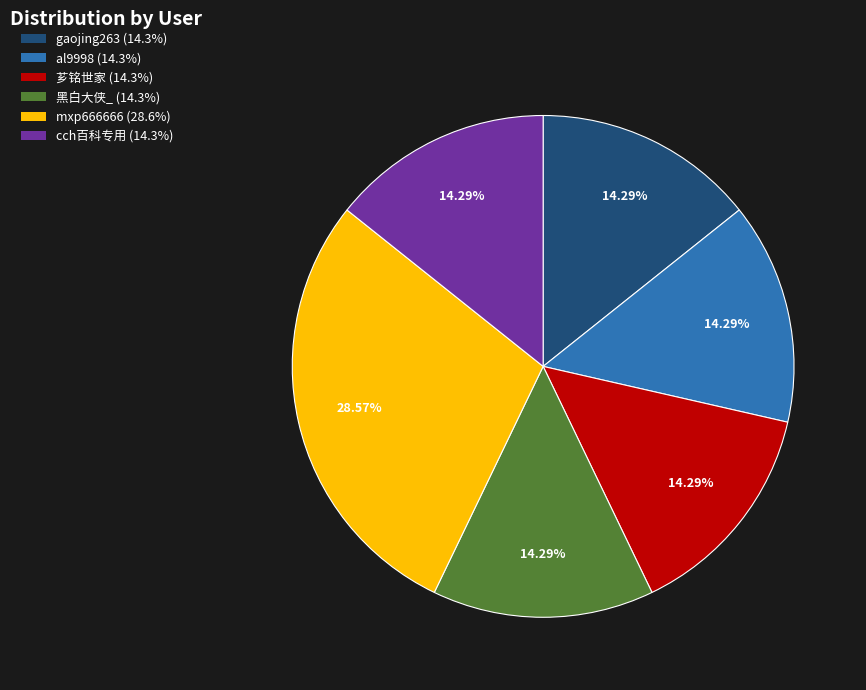

To the nearest percent, what portion does 芗铭世家 represent?

14%